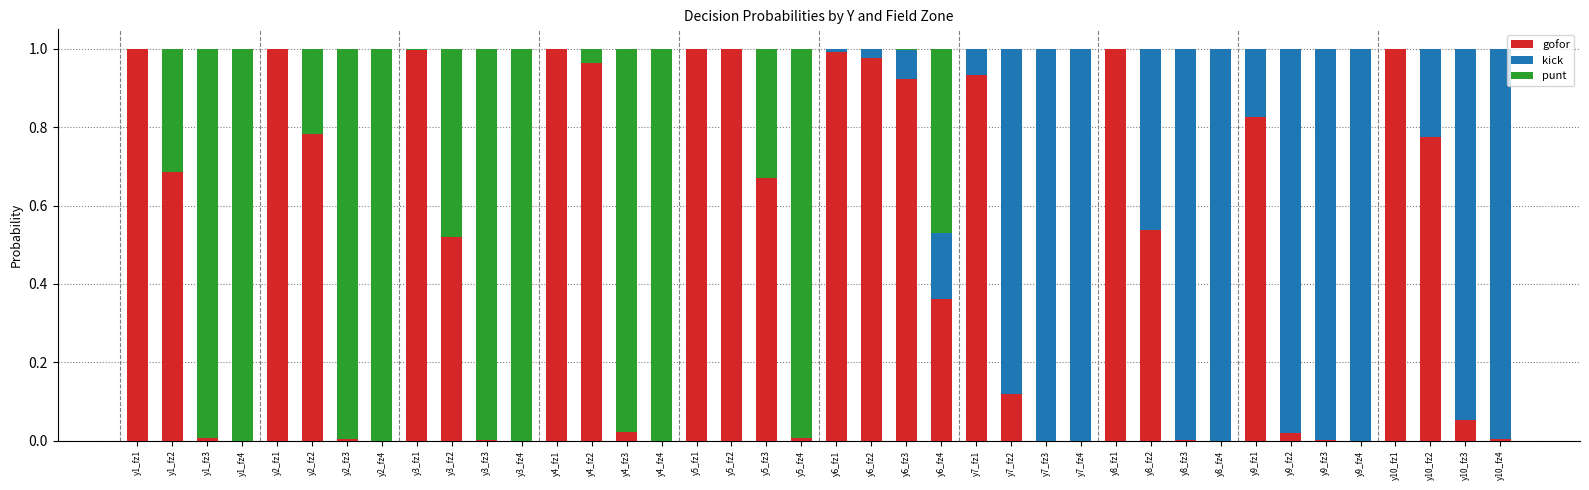

What is the sum of all gofor values?

18.2